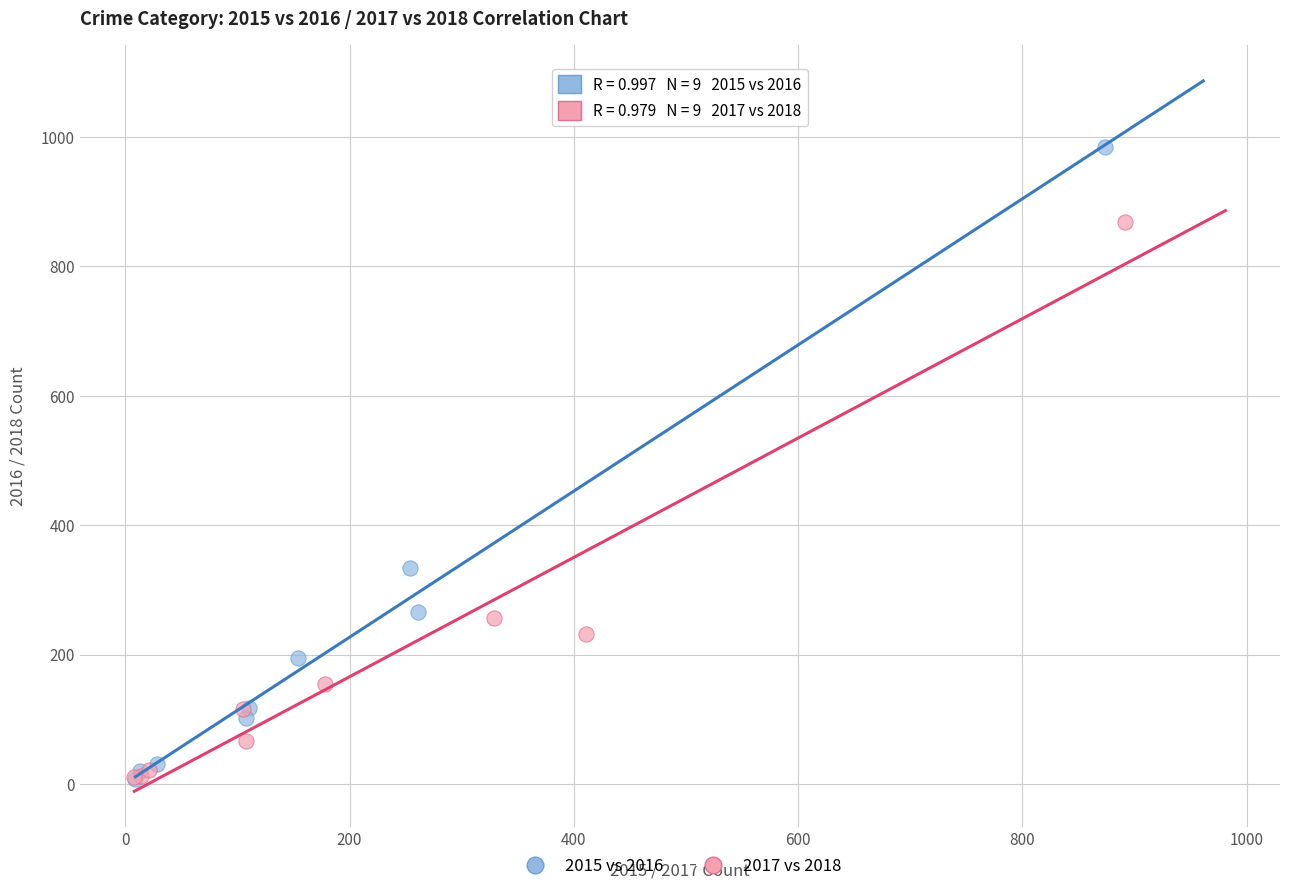

Which series has the widest spread of Y values?

2015 vs 2016